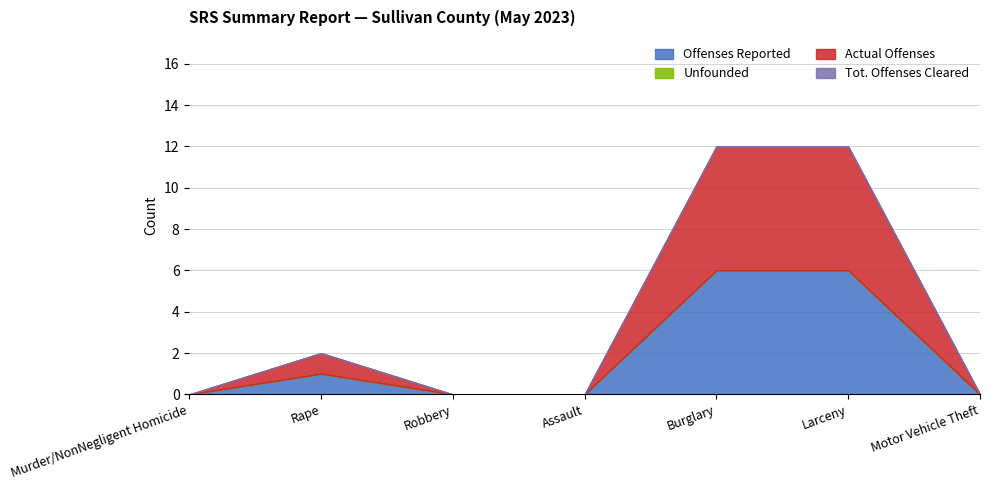

How many values in Offenses Reported are above zero?

3